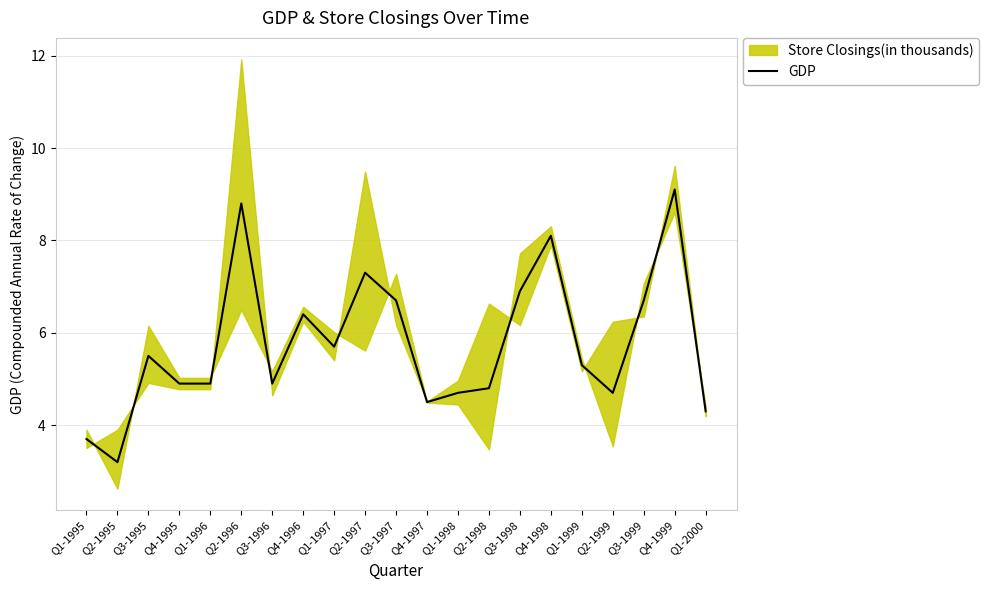

List the labels in order of value, largest first.

Q4-1999, Q2-1996, Q4-1998, Q2-1997, Q3-1998, Q3-1997, Q3-1999, Q4-1996, Q1-1997, Q3-1995, Q1-1999, Q4-1995, Q1-1996, Q3-1996, Q2-1998, Q1-1998, Q2-1999, Q4-1997, Q1-2000, Q1-1995, Q2-1995